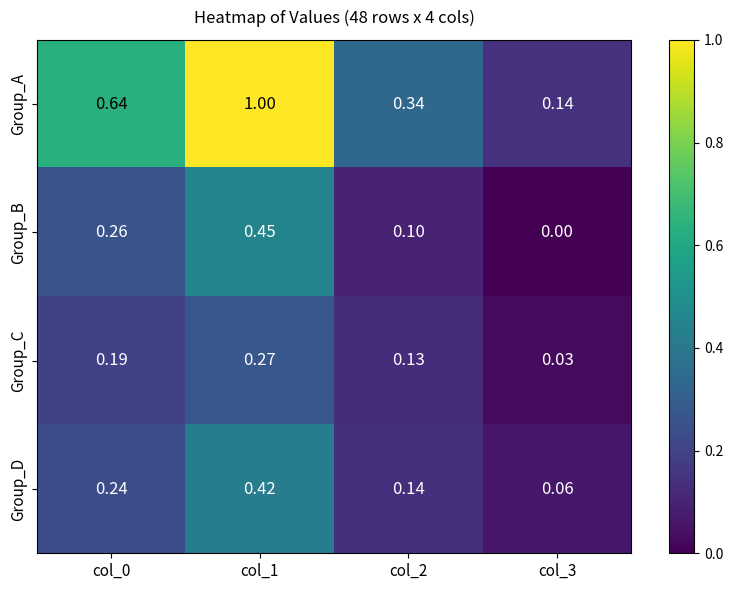

What is the difference between the highest and lowest values at col_1?

0.7